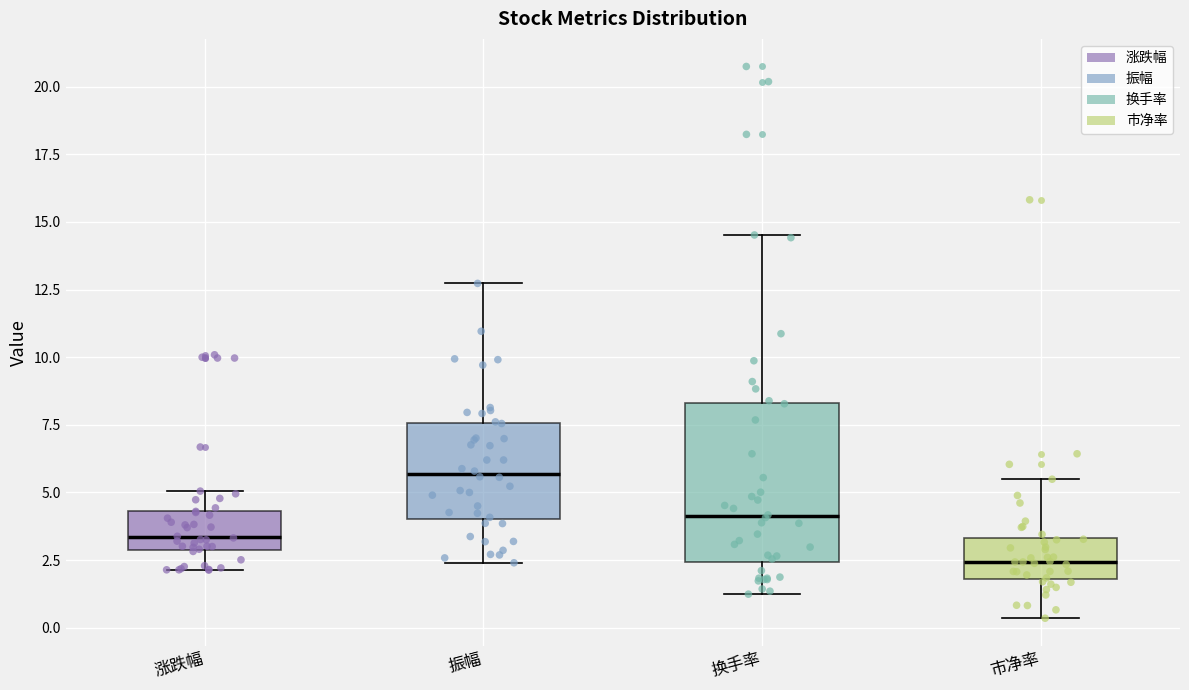

Which box has the highest median line?

振幅